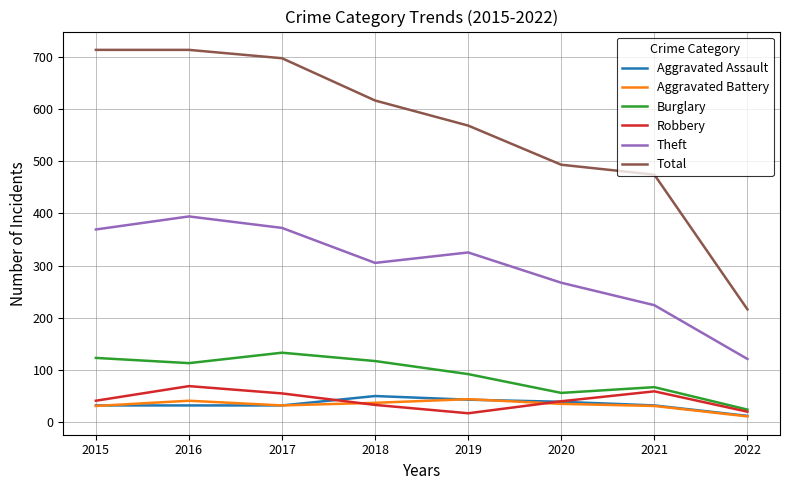

What are all the series names shown in the legend?

Aggravated Assault, Aggravated Battery, Burglary, Robbery, Theft, Total